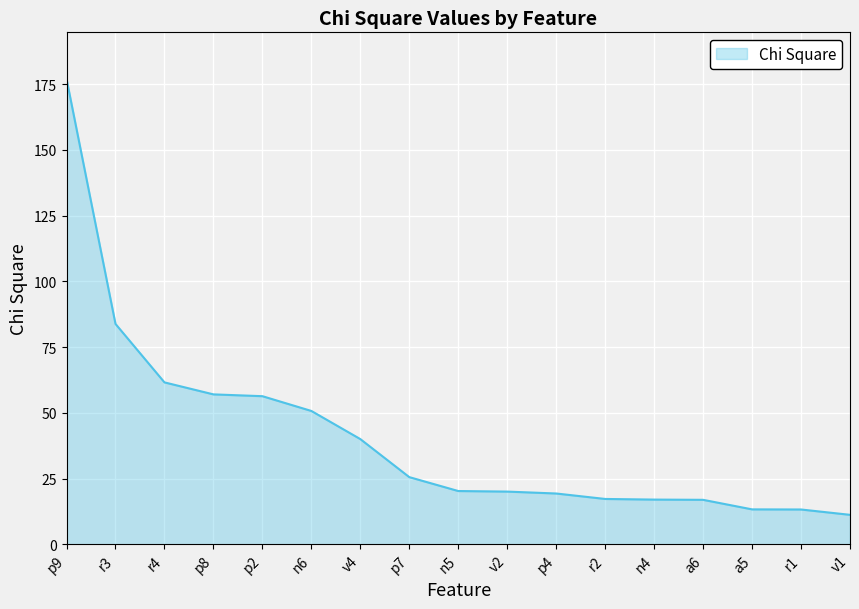

At which category does the chart reach its peak across all series?

p9